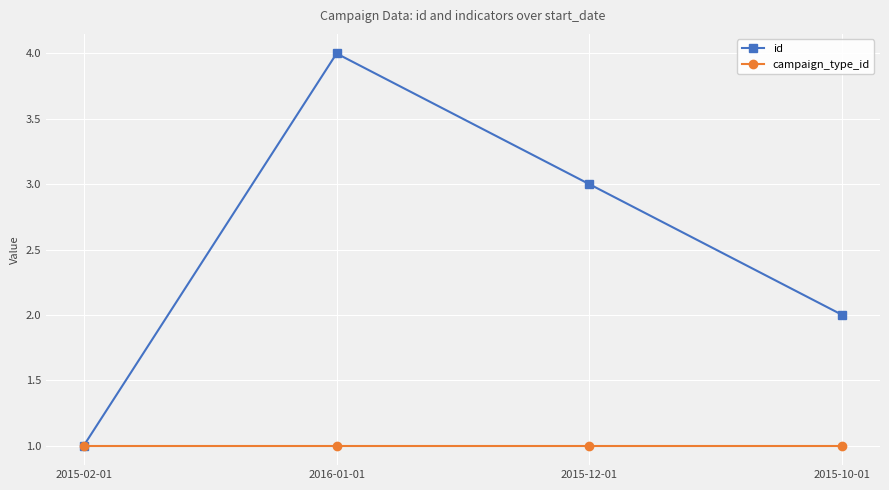

What is the difference between the highest and lowest values at 2015-10-01?

1